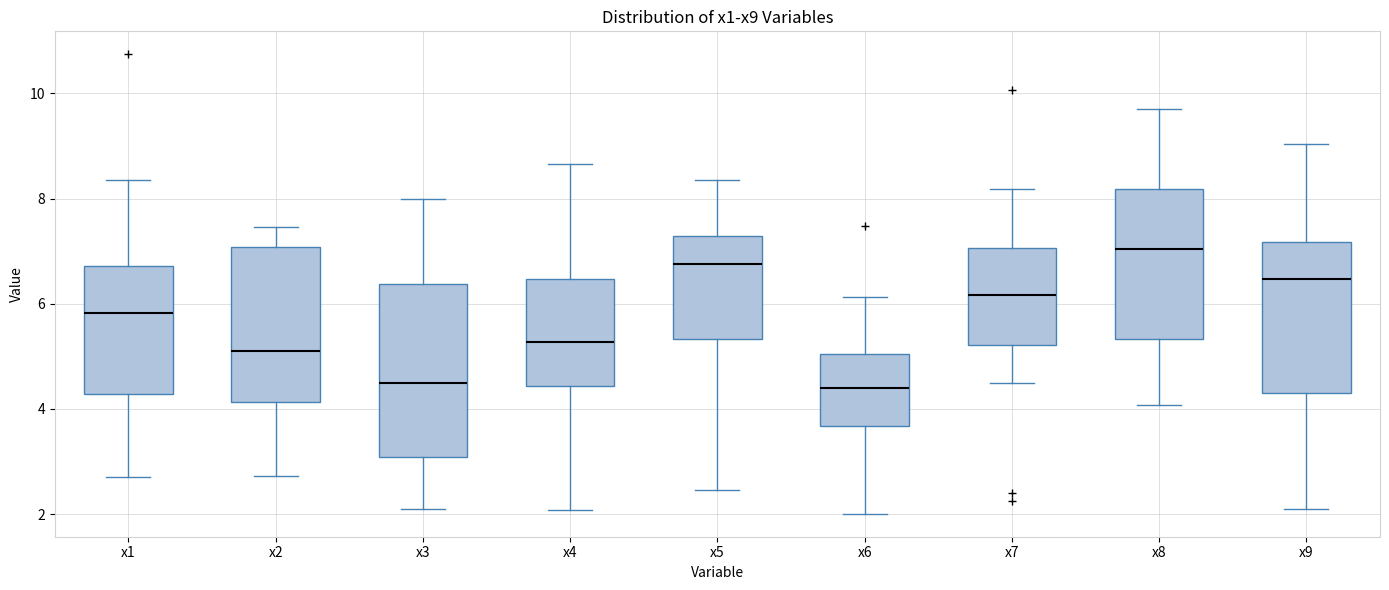

Where does the lower whisker of the box for x6 end on the y-axis? The values are not printed on the chart, so give them approximately, as read against the axis.

2.0